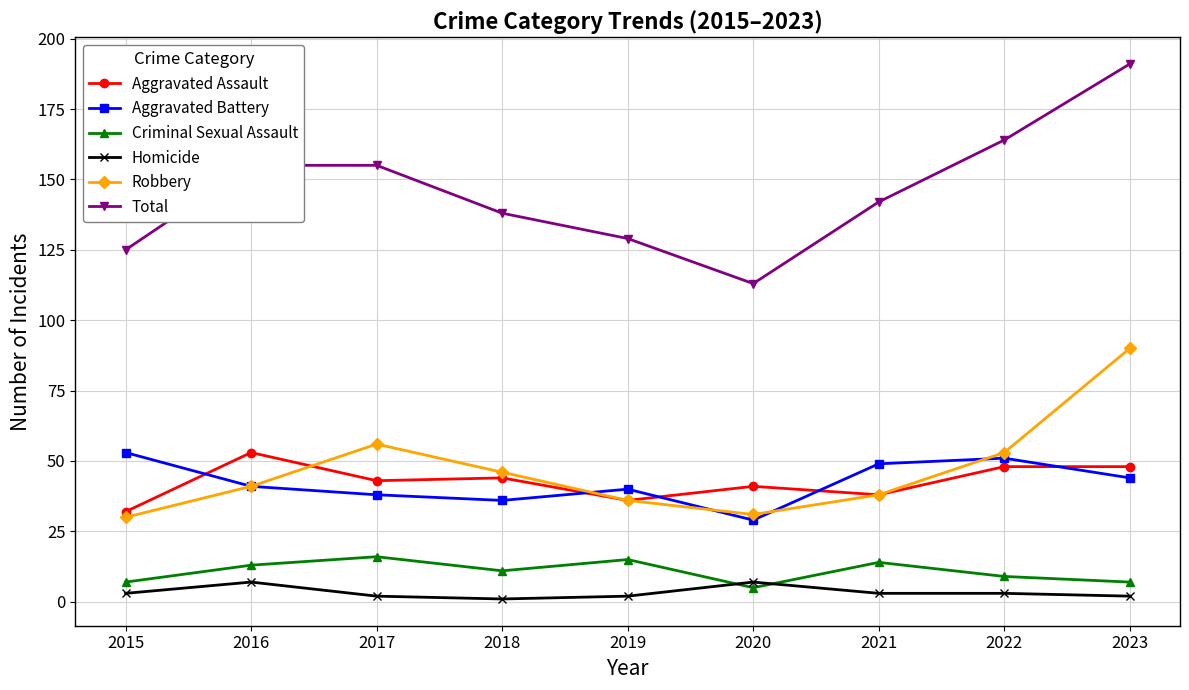

Between 2018 and 2023, which series saw the biggest shift?

Total